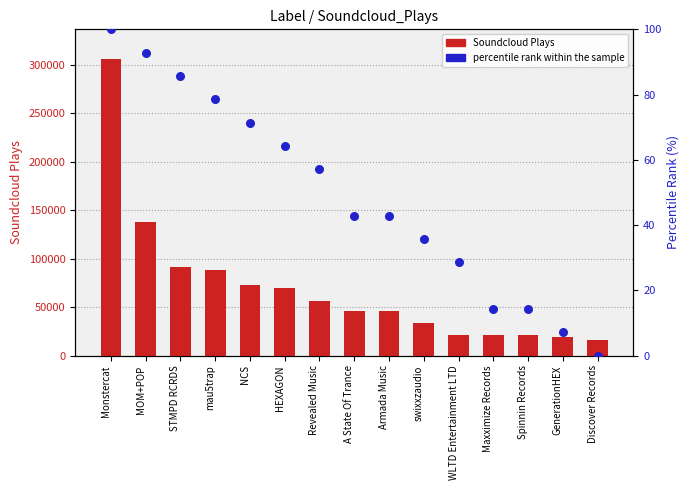

Which series contains the highest Y value?

Soundcloud Plays